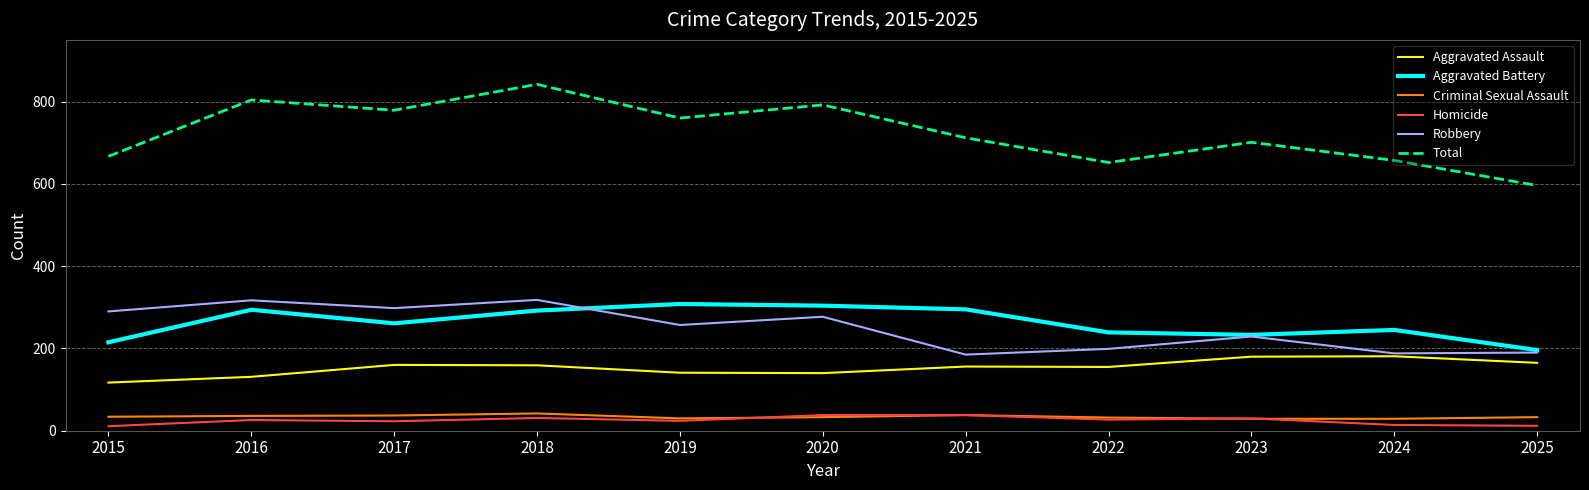

At how many categories does at least one series exceed 272?

11